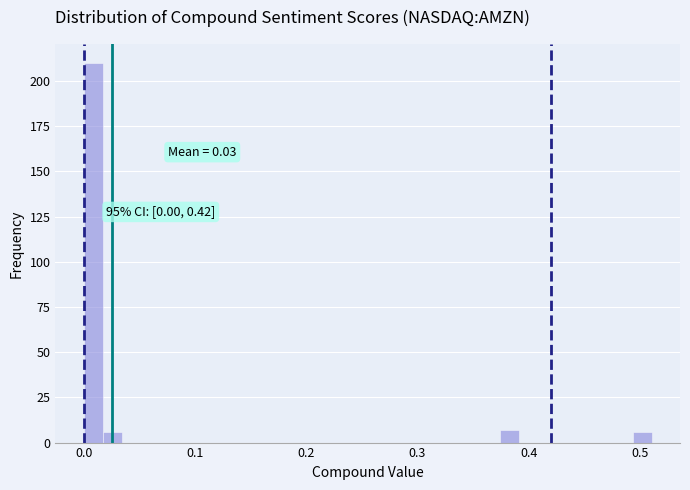

Around what value on the x-axis is the tallest bar? Give the approximate position of its centre, as read against the axis.

0.01